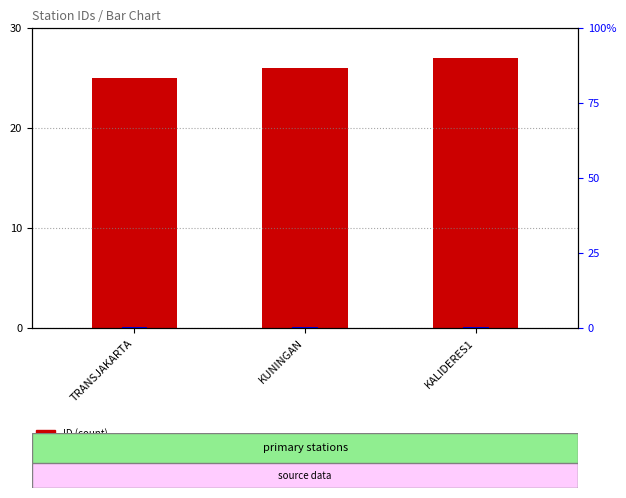

Rank the categories by percentile rank within the sample value from highest to lowest.

TRANSJAKARTA, KALIDERES1, KUNINGAN